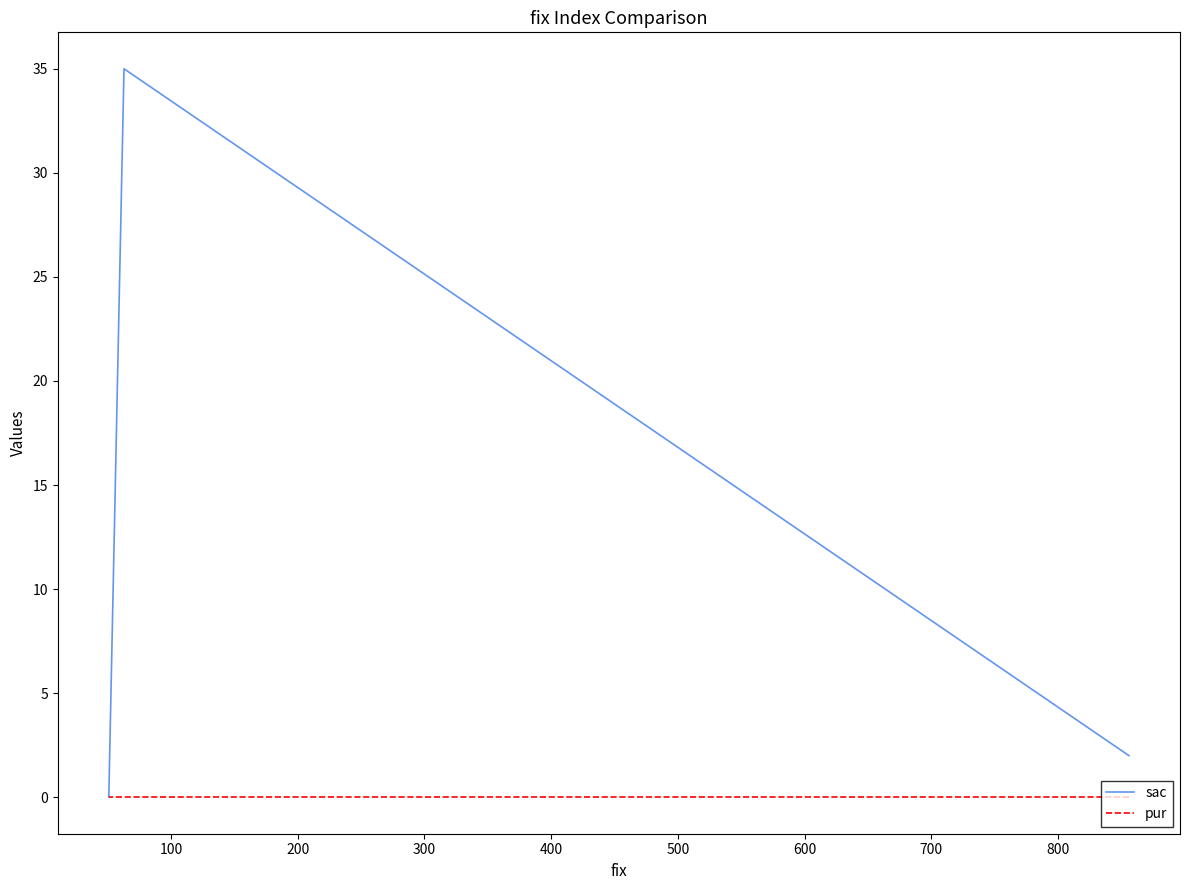

Does the chart have visible grid lines?

No